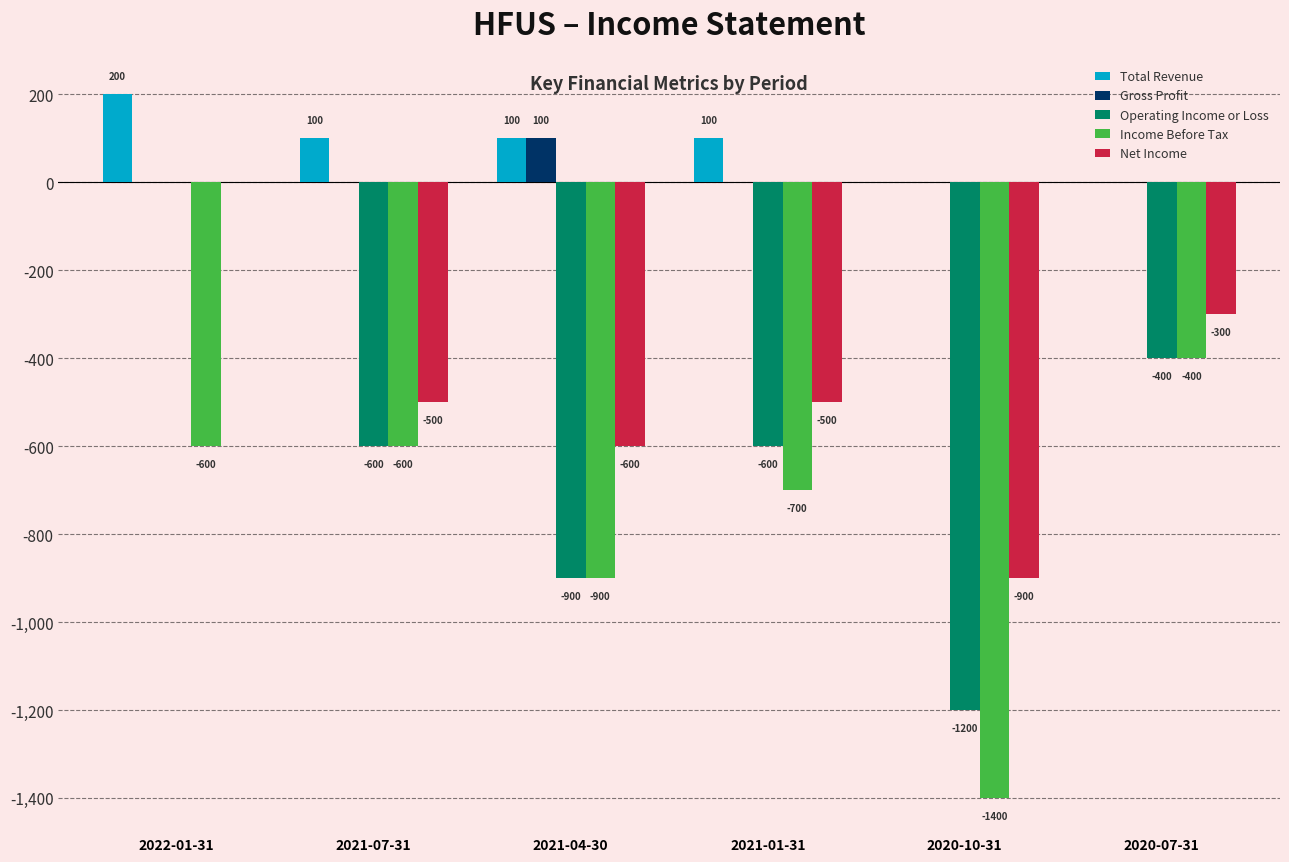

True or false: Gross Profit has a value of -57 at 2021-01-31.

False